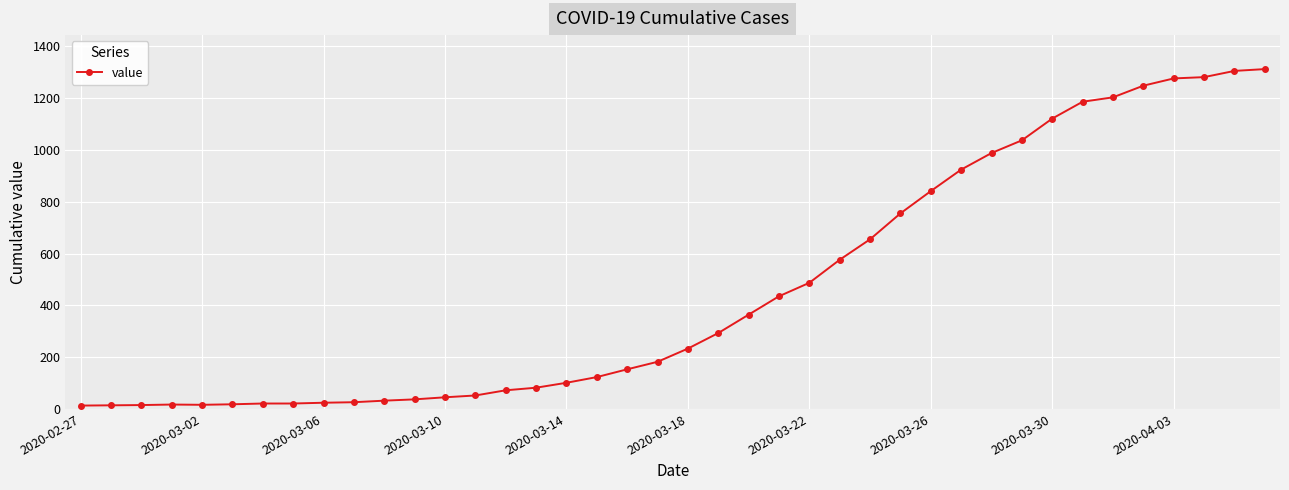

What is the maximum value shown in the chart?

1312